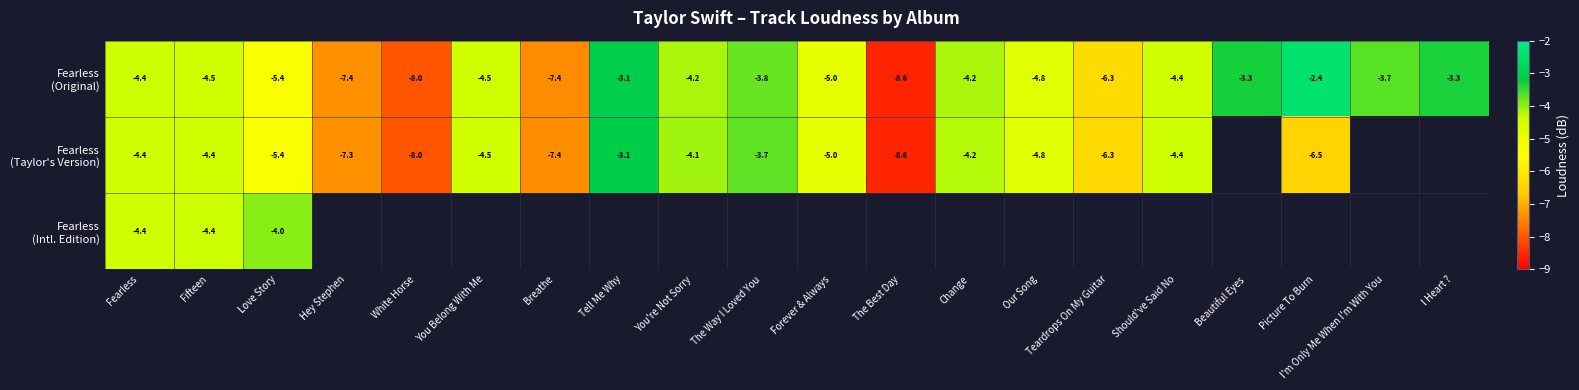

What is the approximate value of Fearless (Taylor's Version) at Our Song?

-4.8